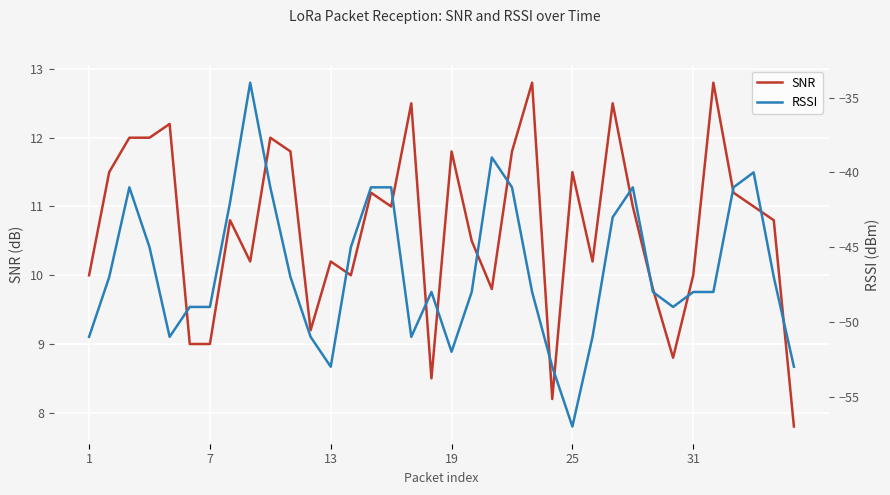

True or false: SNR and RSSI cross at least once.

False